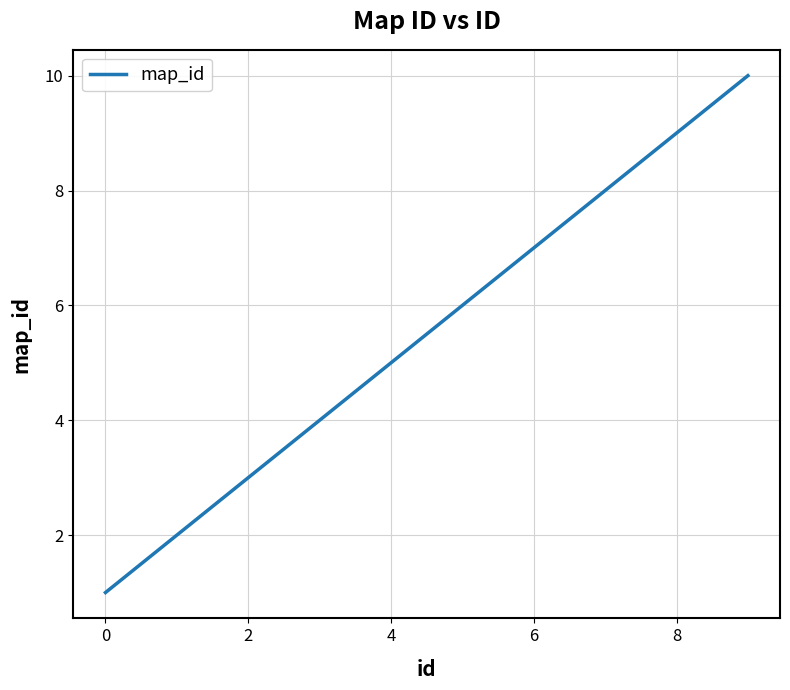

What is the greatest value displayed?

10